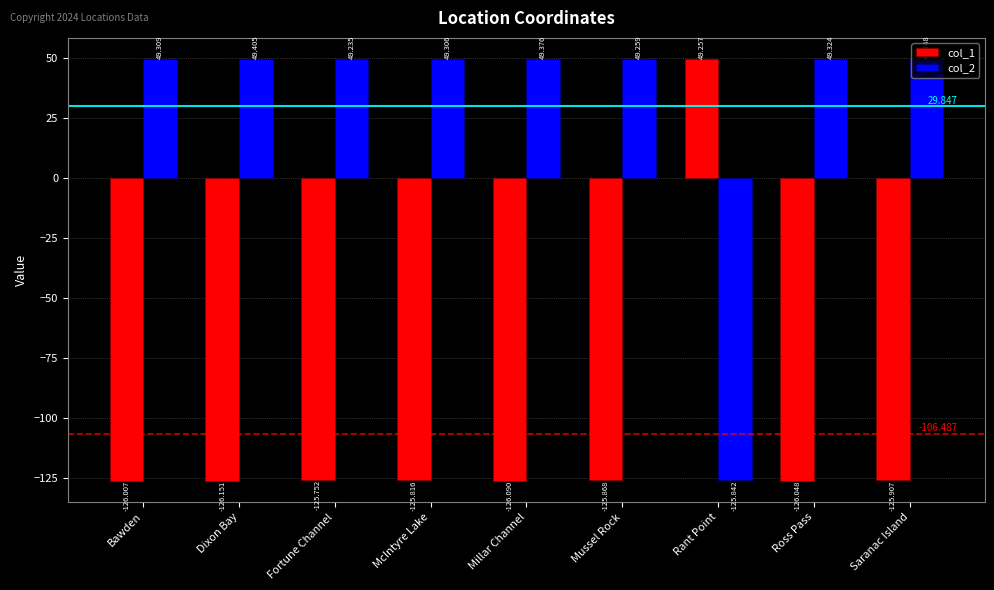

How many positive values does the col_2 series have?

8